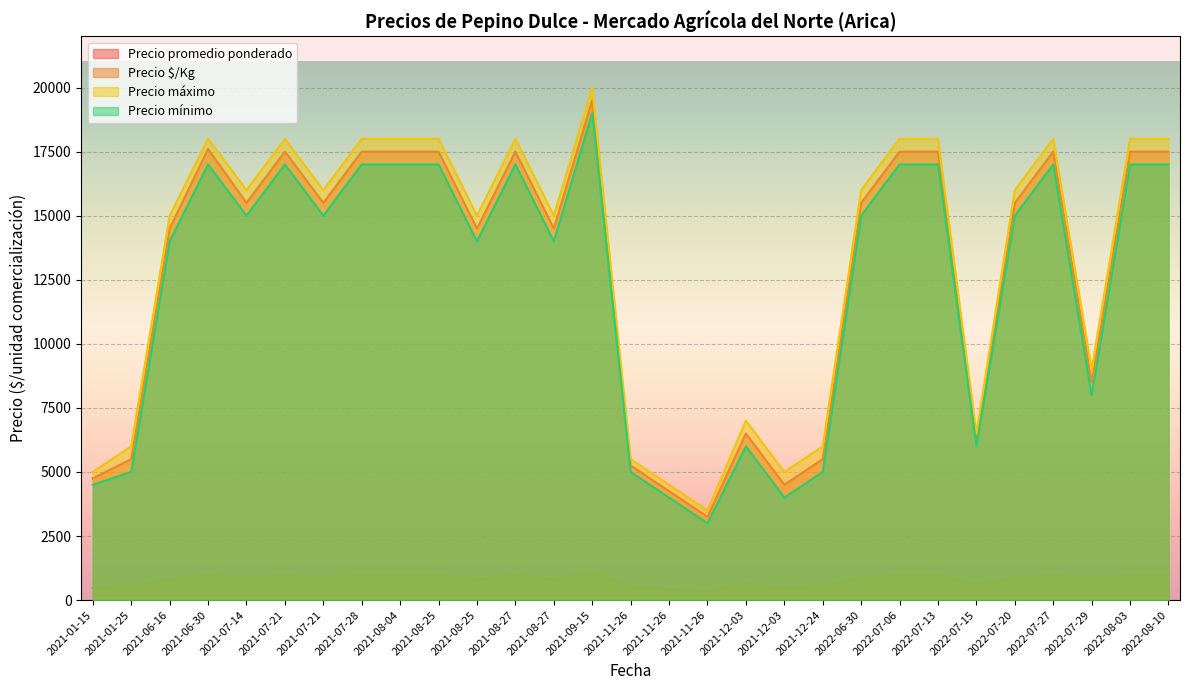

Between 2021-12-03 and 2022-06-30, which series saw the biggest shift?

Precio promedio ponderado